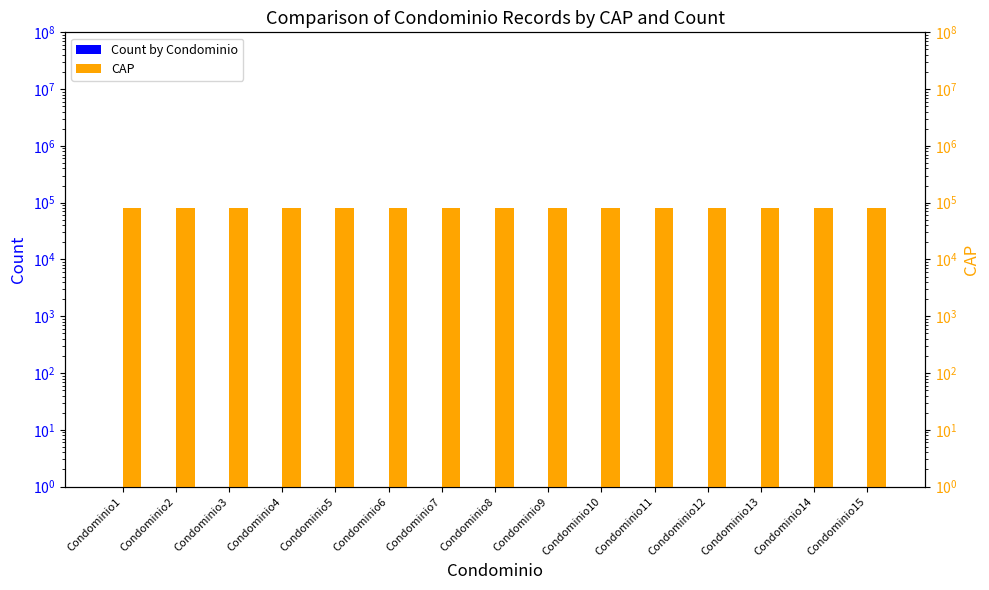

Where is CAP nearest to the value 81033?

Condominio12